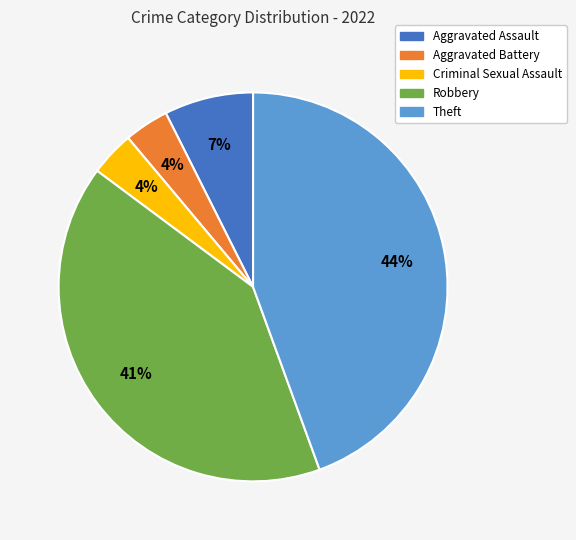

How many segments does this pie chart have?

5